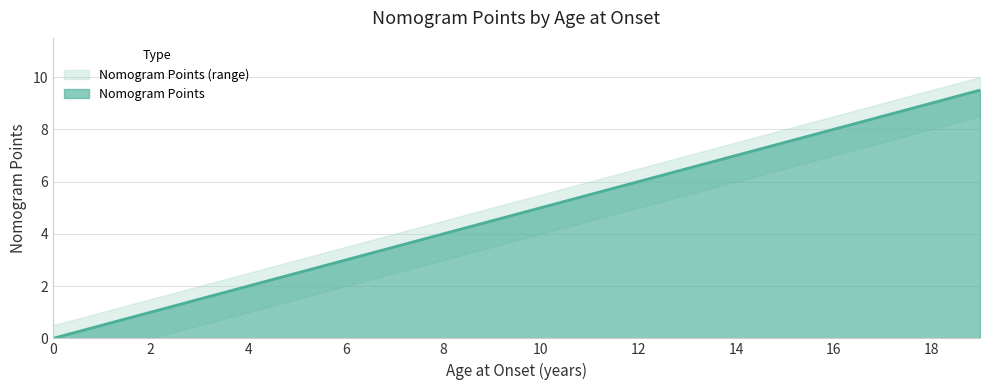

How many lines are shown in the chart?

1